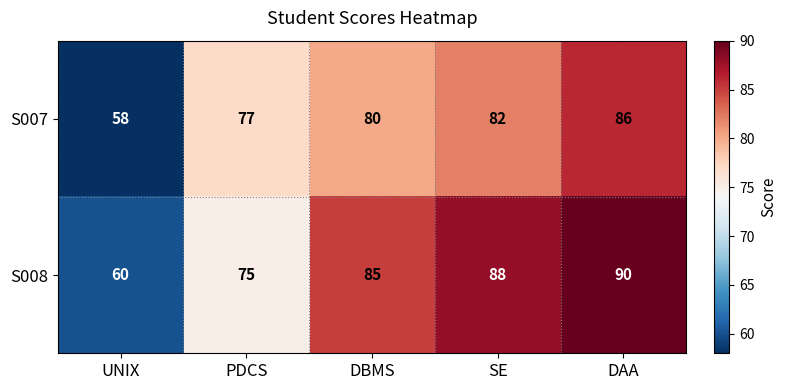

What is the total value across all series at UNIX?

118